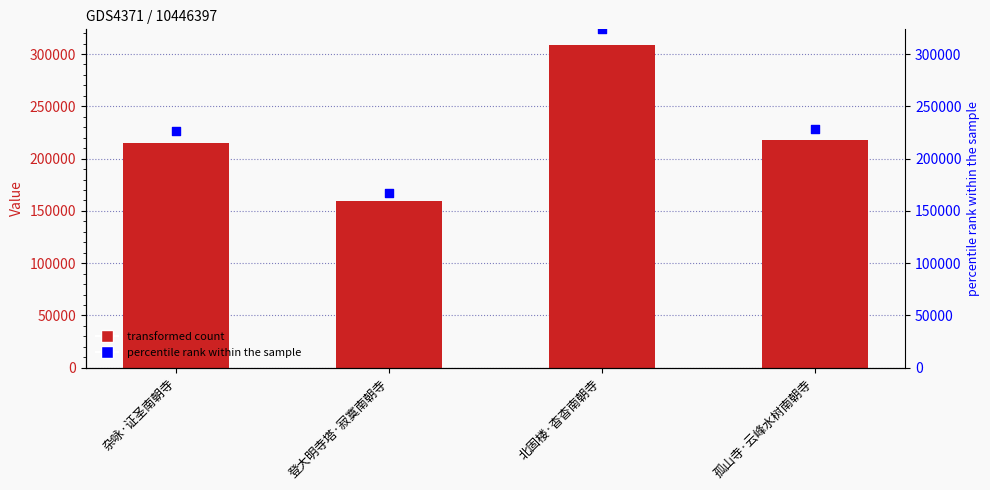

Which series contains the highest Y value?

percentile rank within the sample